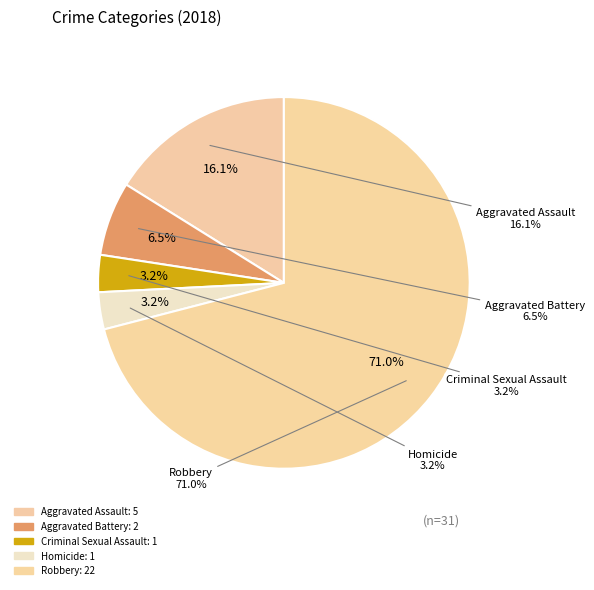

Which category accounts for the majority?

Robbery